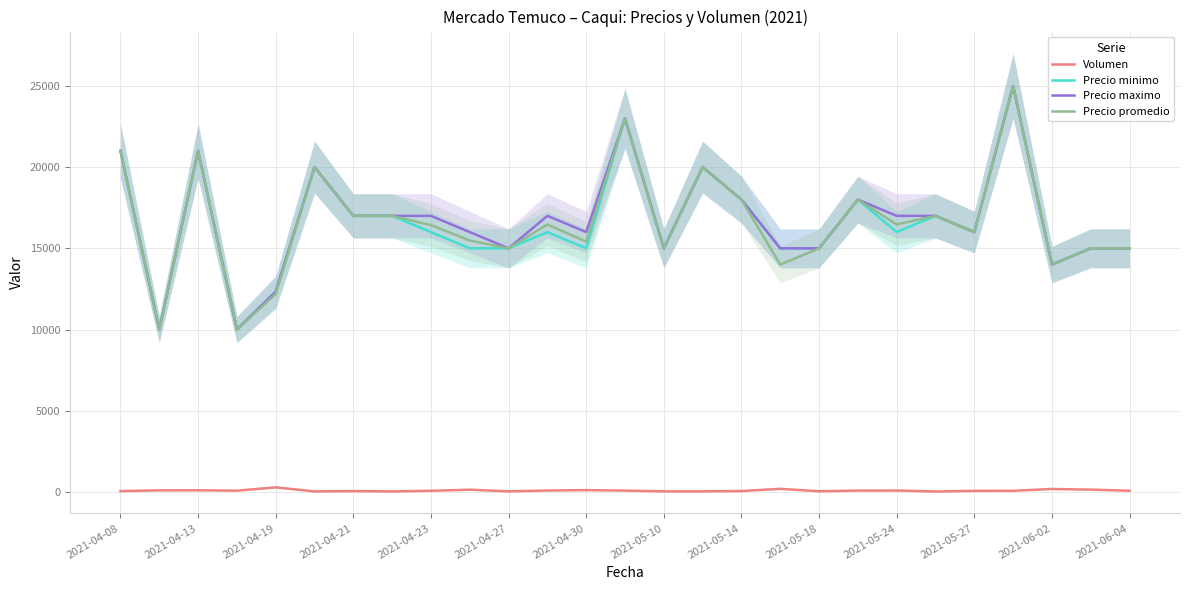

Reading left to right, extract all data points from this chart.

Volumen: 50	95	100	75	280	30	50	30	70	135	35	85	110	80	35	35	55	190	40	80	85	25	65	70	180	140	70
Precio minimo: 21000	10000	21000	10000	12333	20000	17000	17000	16000	15000	15000	16000	15000	23000	15000	20000	18000	15000	15000	18000	16000	17000	16000	25000	14000	15000	15000
Precio maximo: 21000	10000	21000	10000	12333	20000	17000	17000	17000	16000	15000	17000	16000	23000	15000	20000	18000	15000	15000	18000	17000	17000	16000	25000	14000	15000	15000
Precio promedio: 21000	10000	21000	10000	12194	20000	17000	17000	16429	15481	15000	16471	15409	23000	15000	20000	18000	14000	15000	18000	16471	17000	16000	25000	14000	15000	15000